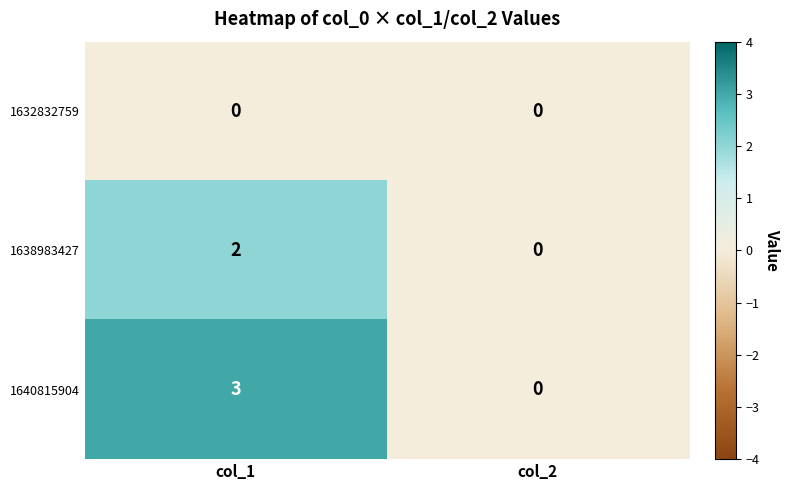

Reading right to left, transcribe all the data shown in this chart.

1632832759: 0	0
1638983427: 0	2
1640815904: 0	3